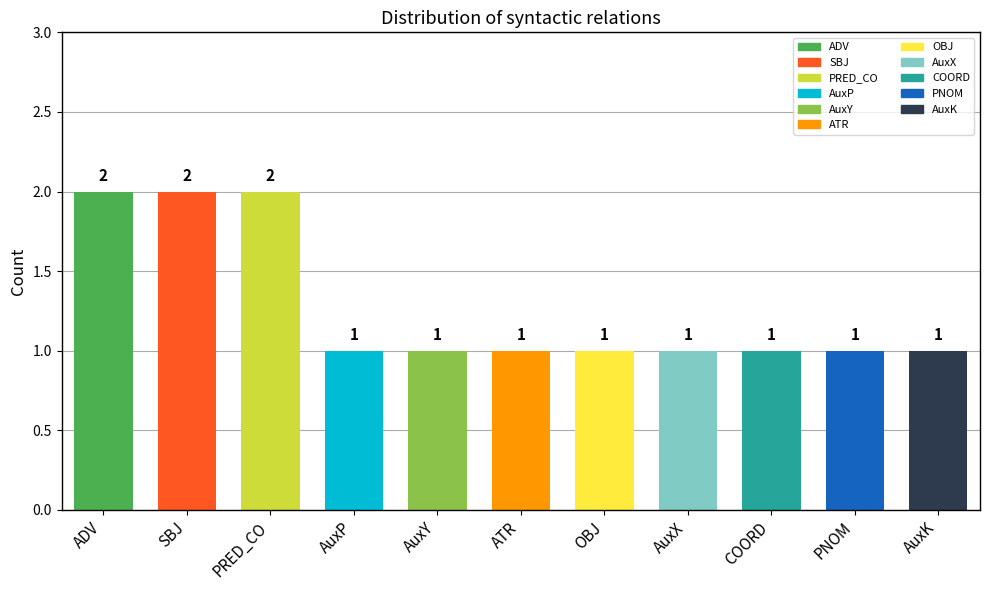

What is the ratio of the value at AuxP to the value at ADV?

0.5